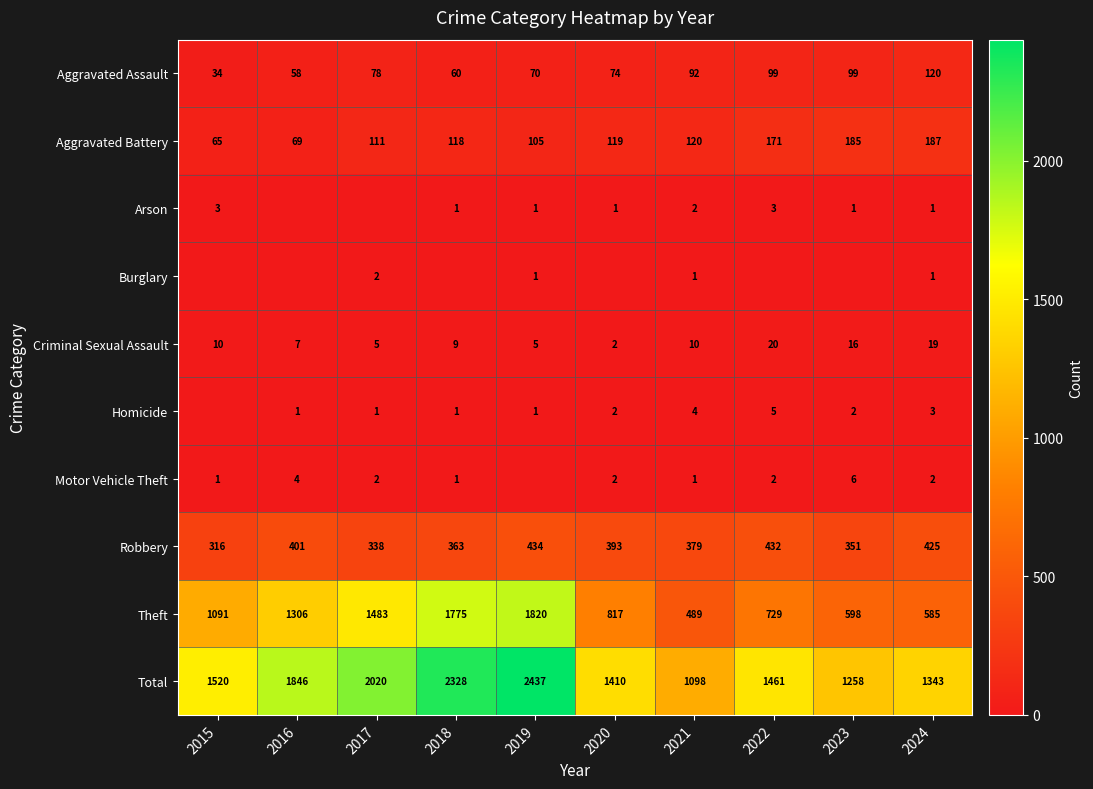

What is the spread (max minus min) of values at 2024?

1342